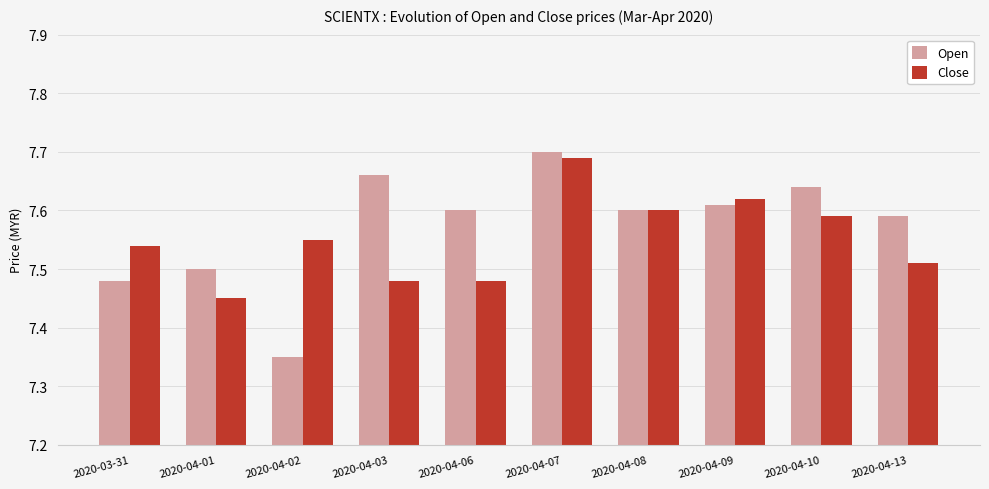

Rank the series by their average value, from lowest to highest.

Close, Open